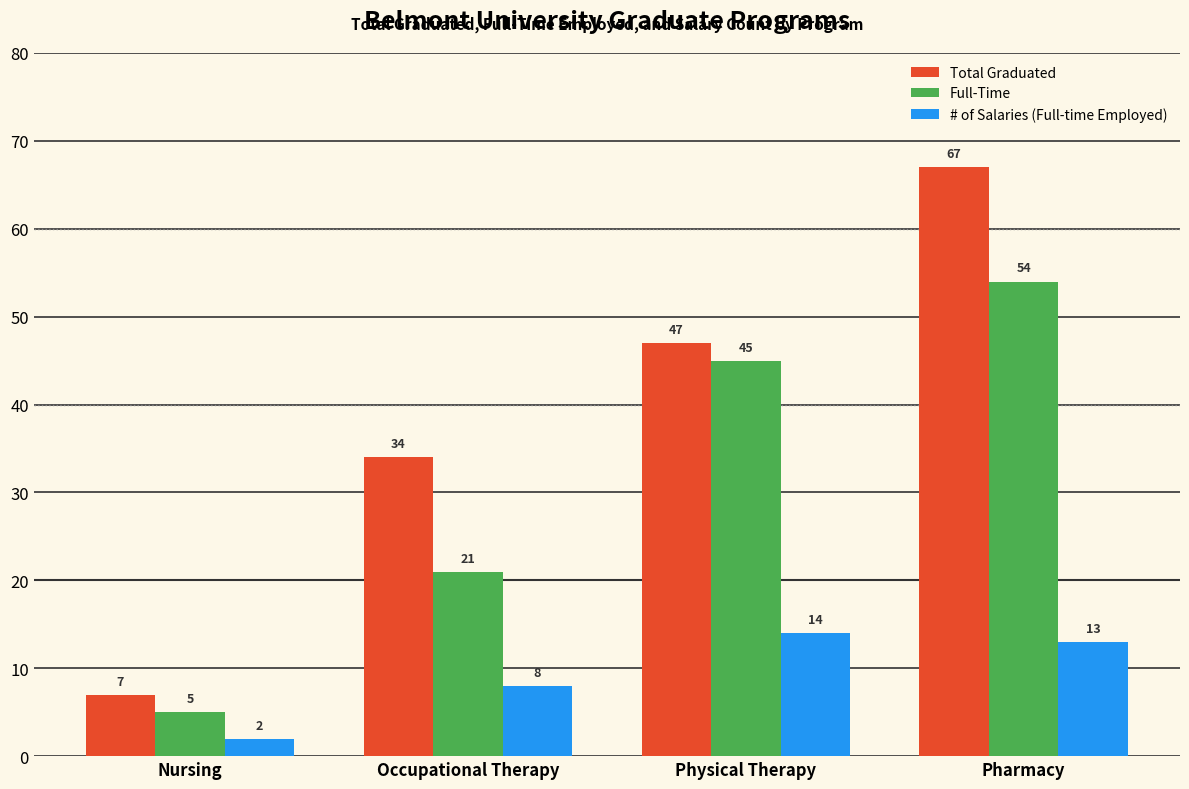

What is the label of the 3rd bar from the left?

Physical Therapy